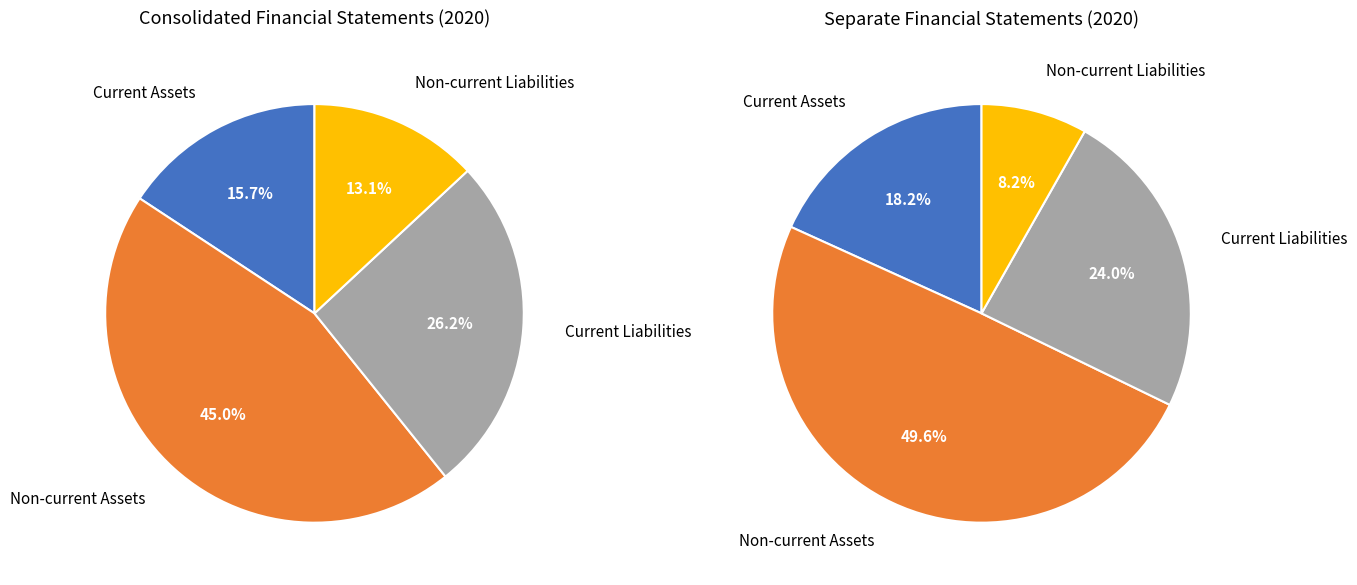

True or false: 1 accounts for 59% of the total.

False